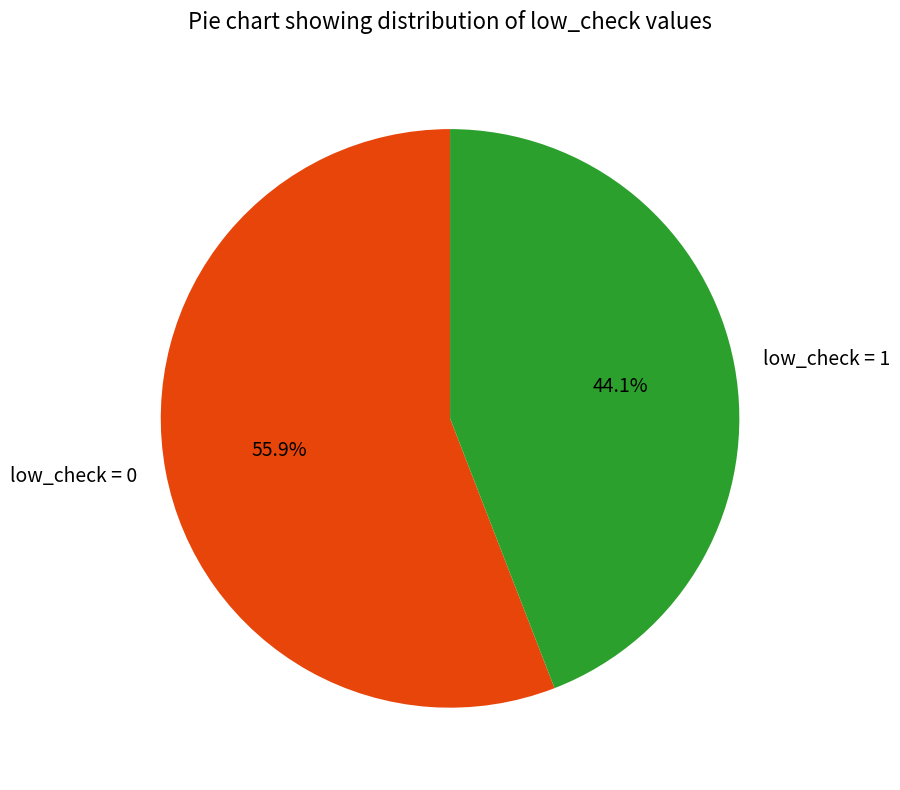

Which has a higher value, low_check = 0 or low_check = 1?

low_check = 0